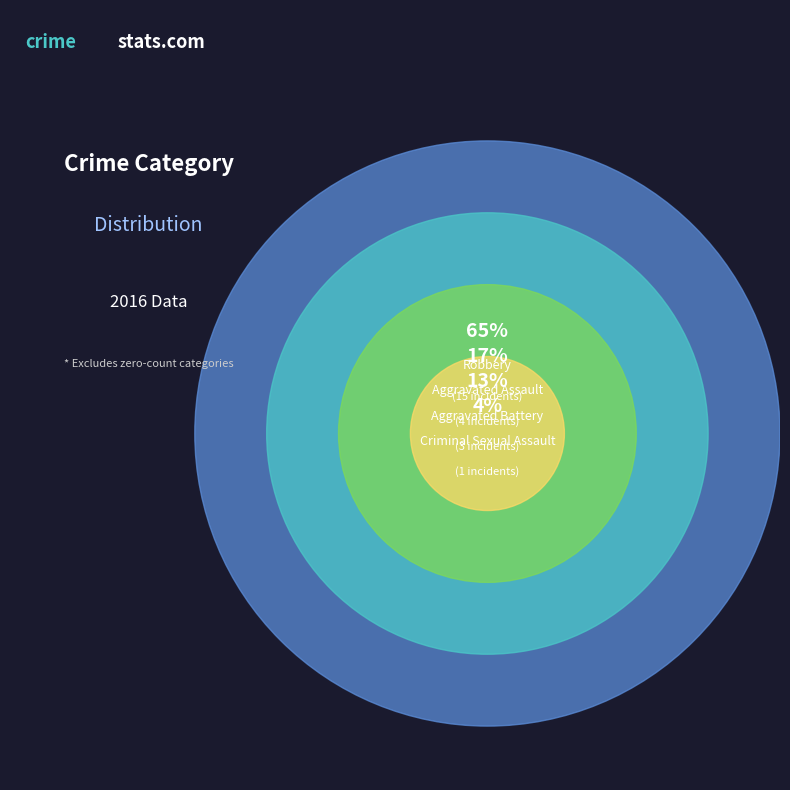

Is there any slice that represents more than half of the pie?

Yes